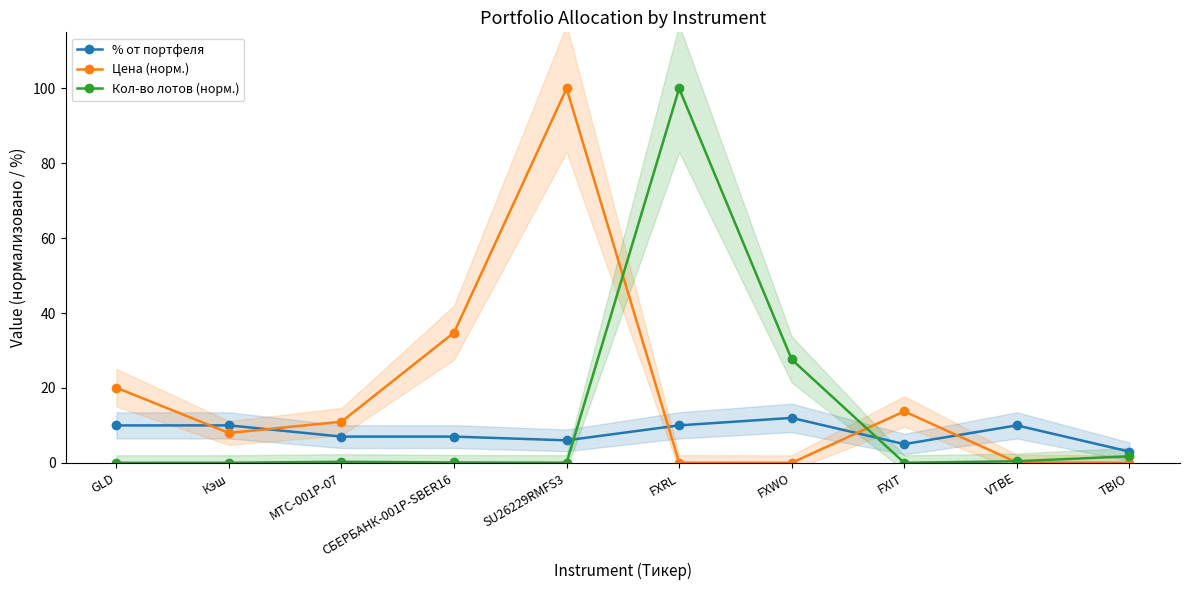

How many categories are shown in the chart?

10